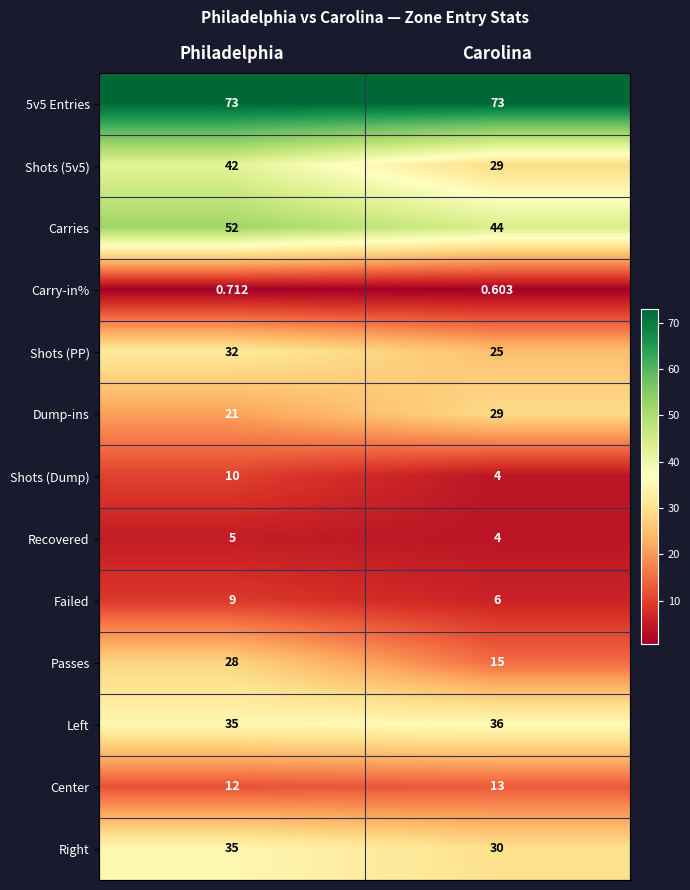

At which category is the sum across all series the highest?

Philadelphia